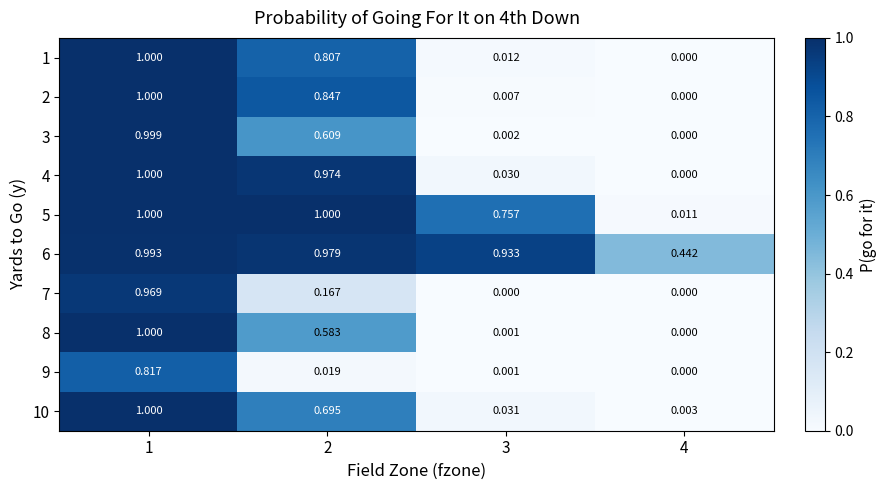

Count the number of data series in this chart.

10